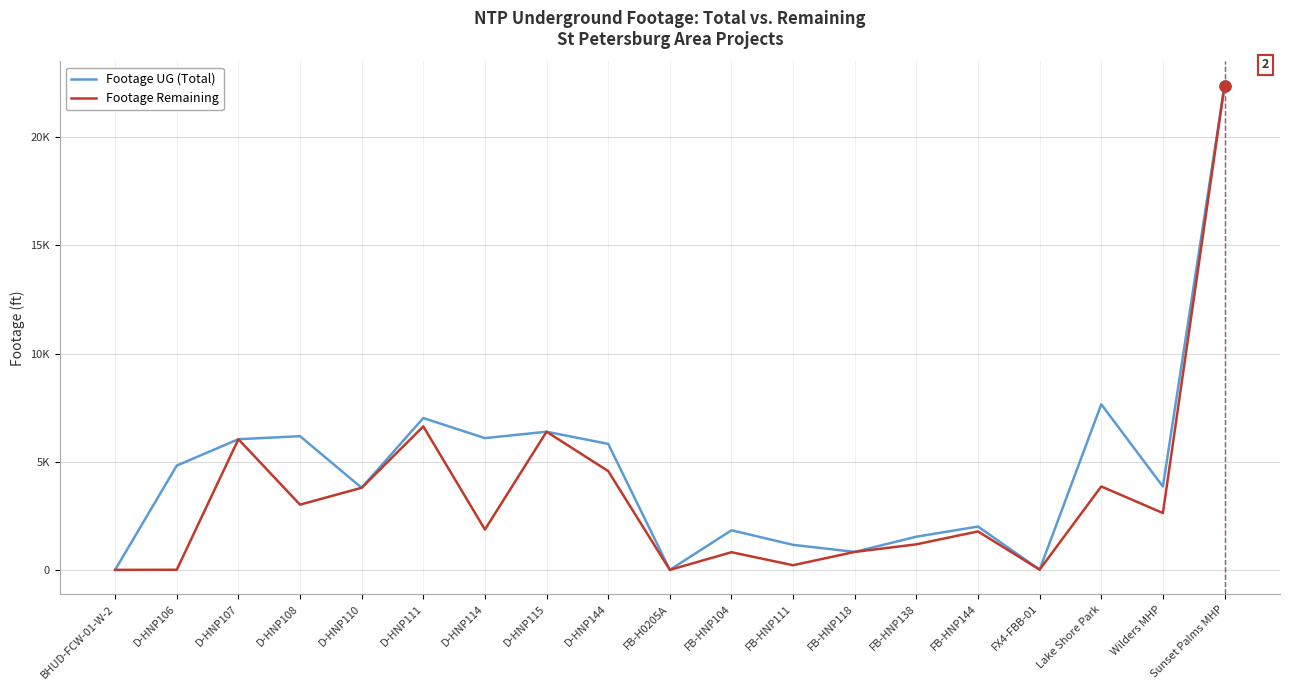

List the series in order of their peak value, lowest first.

Footage UG (Total), Footage Remaining